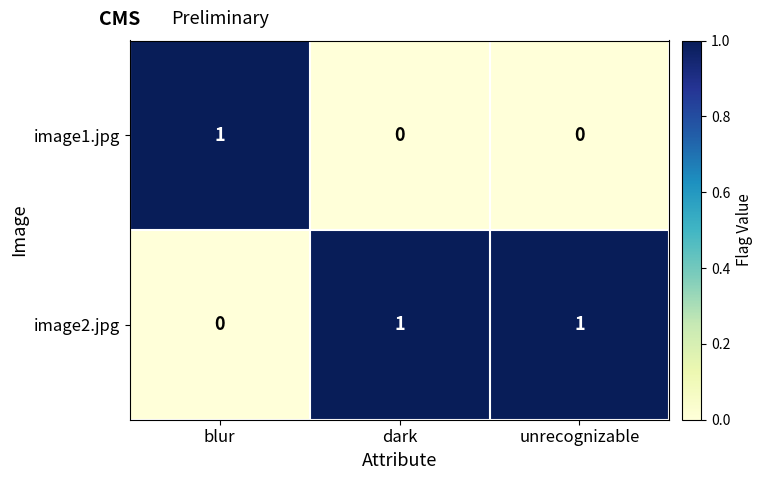

Rank the series at dark from highest to lowest value.

image2.jpg, image1.jpg